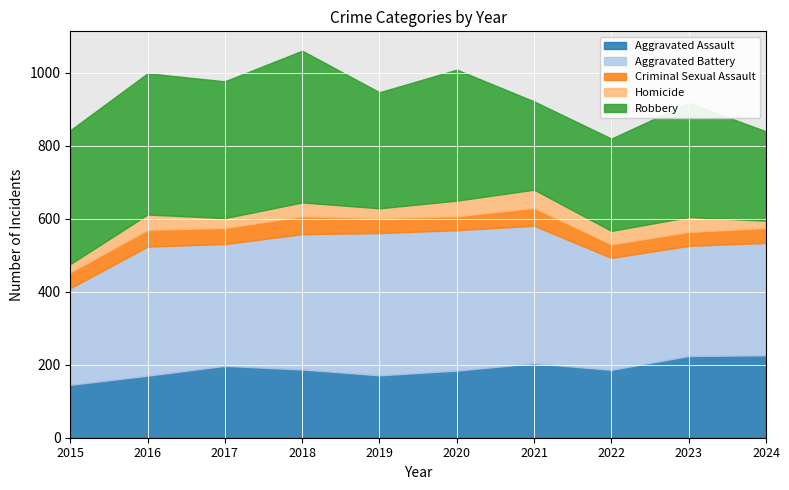

Is it true that Robbery equals 375 at 2017?

True